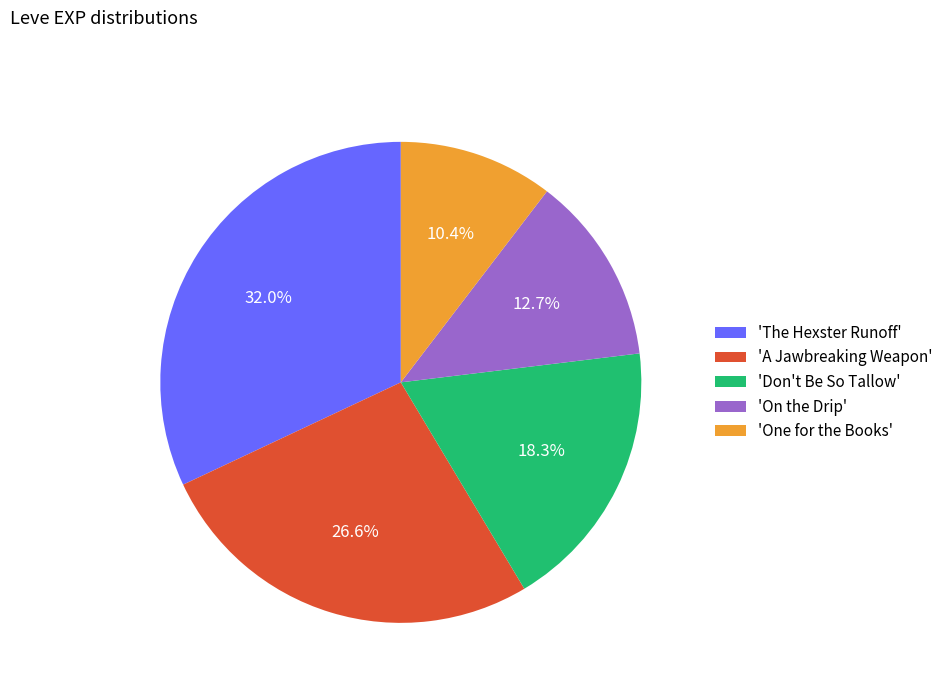

Does 'A Jawbreaking Weapon' account for over 50% of the chart?

No